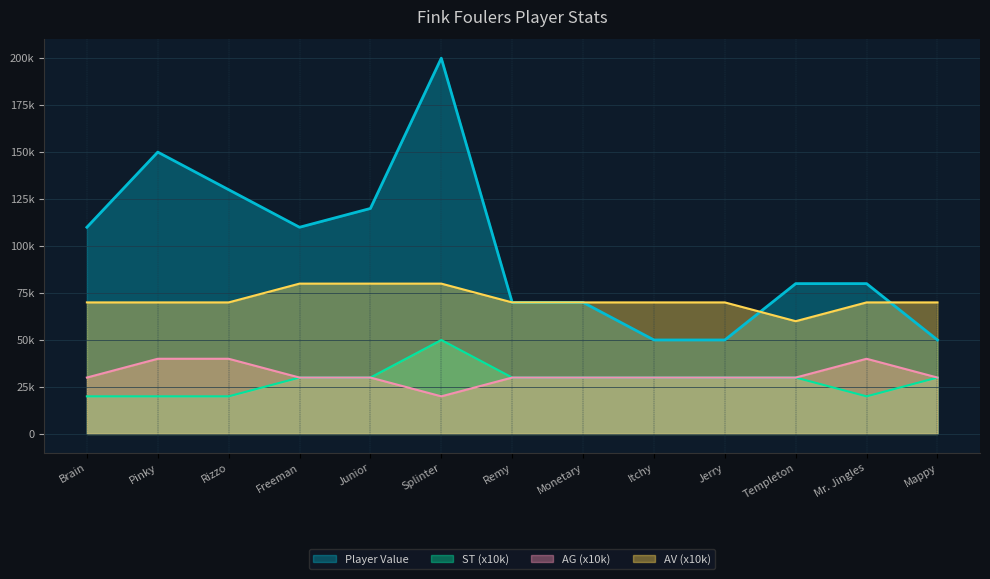

True or false: ST has a value of 20262 at Remy.

False